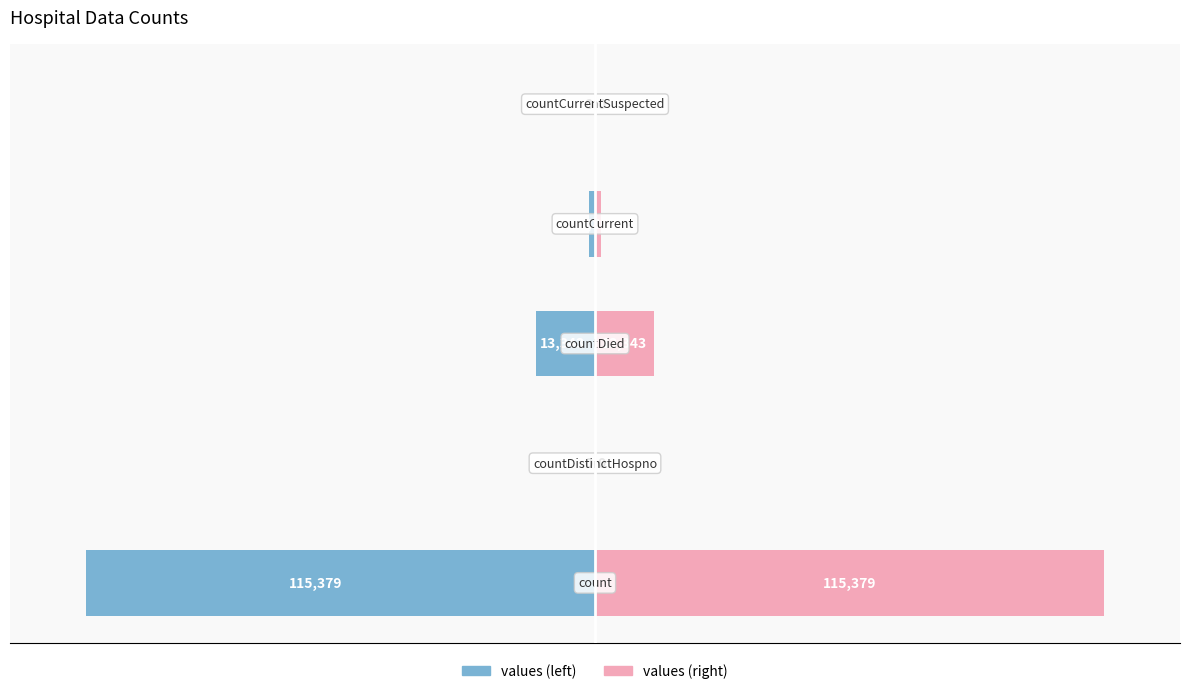

How many values in values (right) are above zero?

3